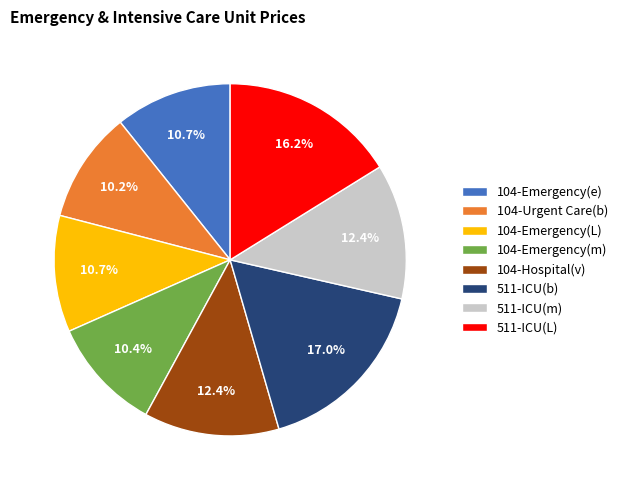

How many slices are in this pie chart?

8